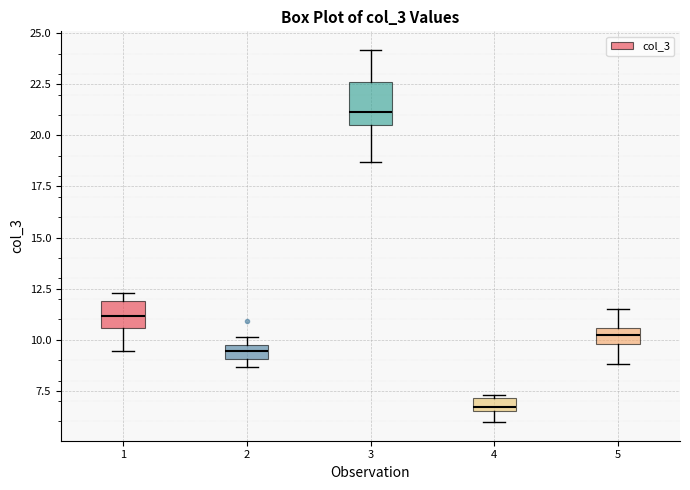

Where is the lower edge of the box at x = 2 on the y-axis? The values are not printed on the chart, so give them approximately, as read against the axis.

9.0